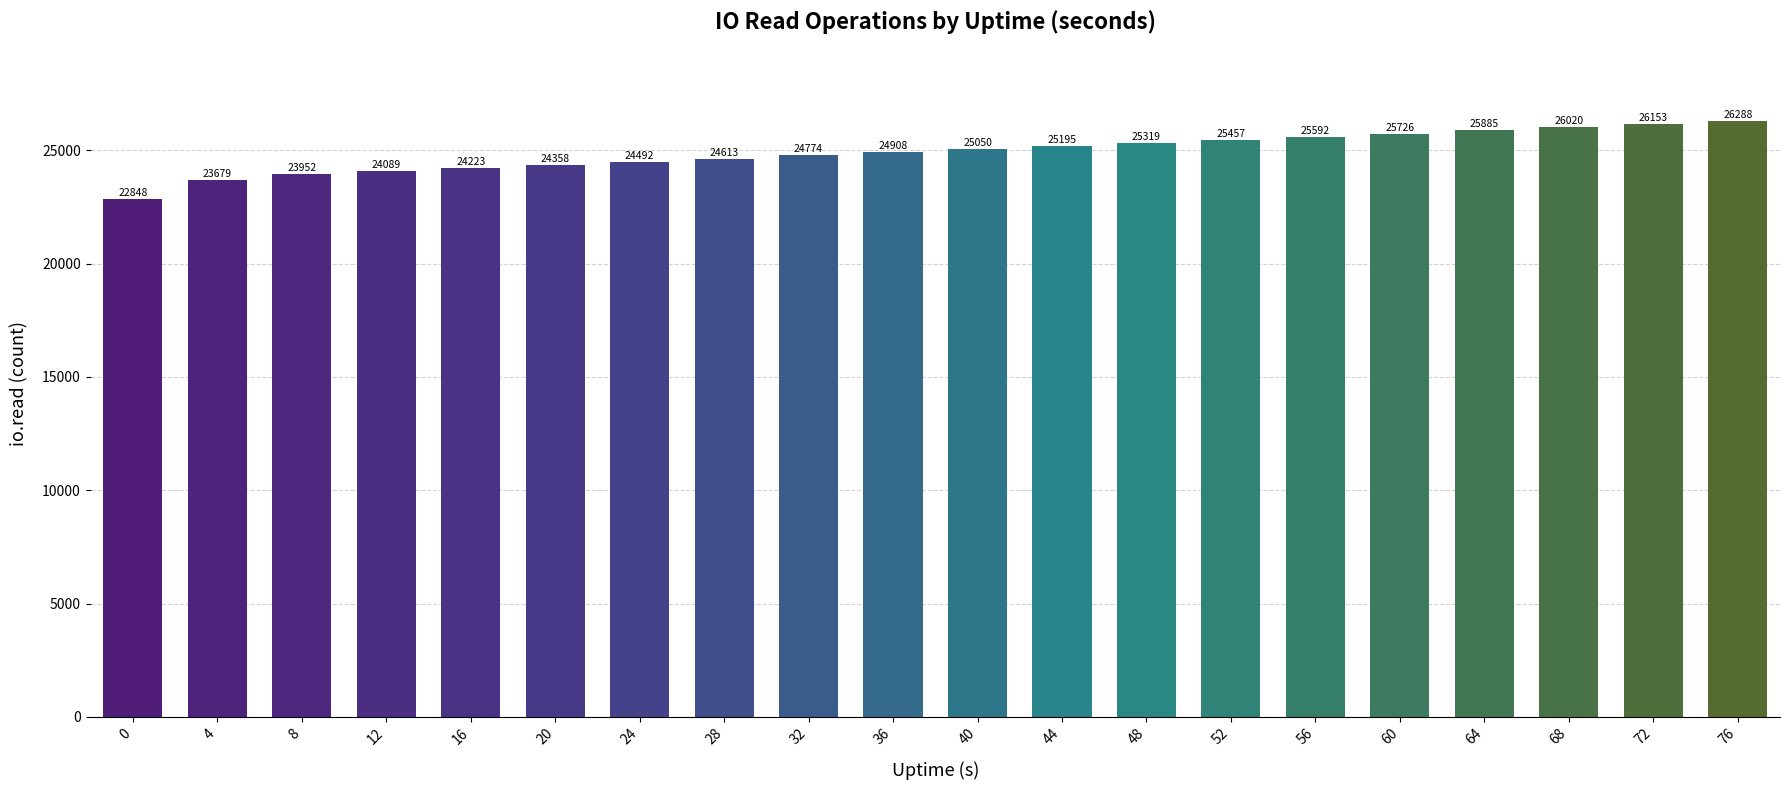

The value at 64 is 18097. True or false?

False